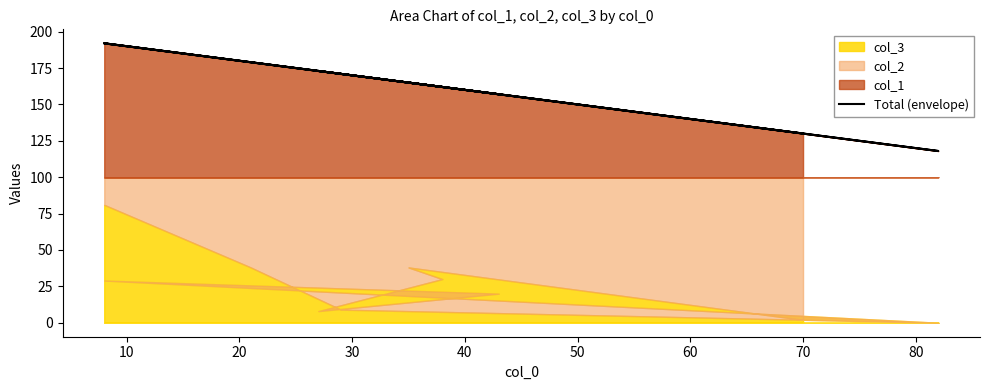

Is it true that the value at 30 is 66?

False